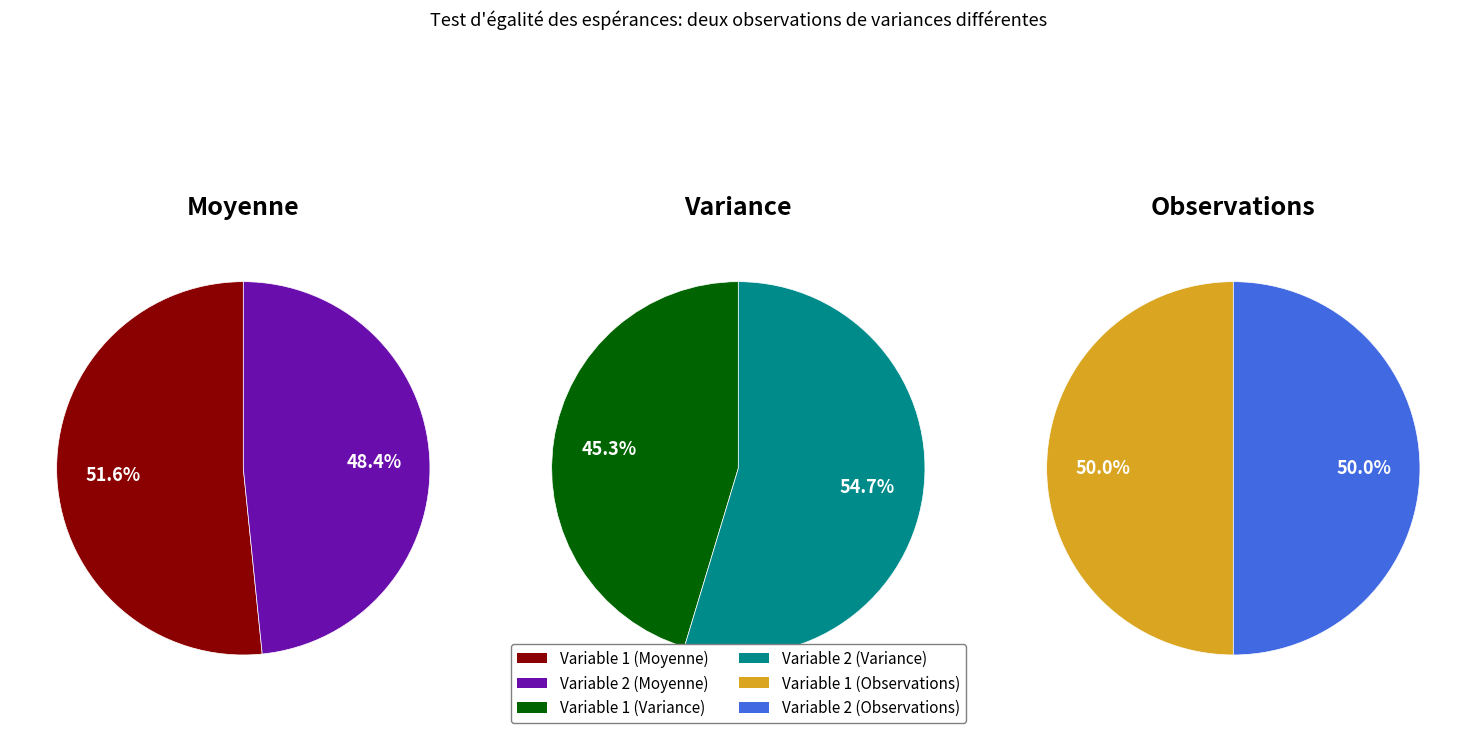

The Variable 1 slice represents 50% of the pie. True or false?

True